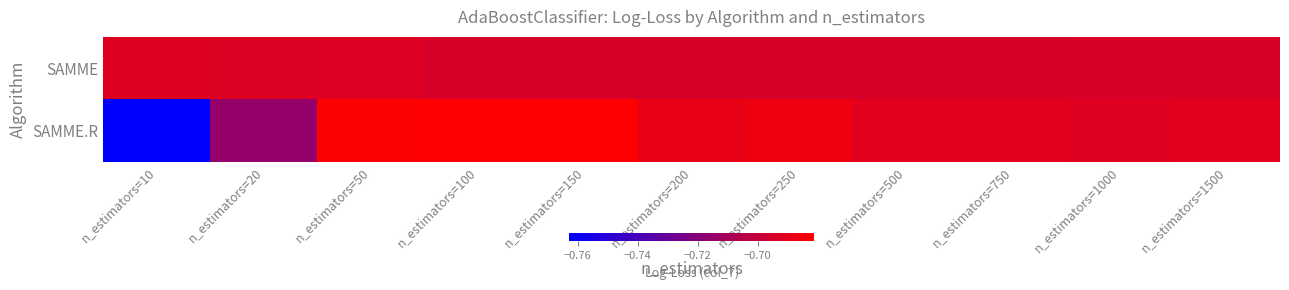

Between n_estimators=10 and n_estimators=1500, which series saw the biggest shift?

SAMME.R